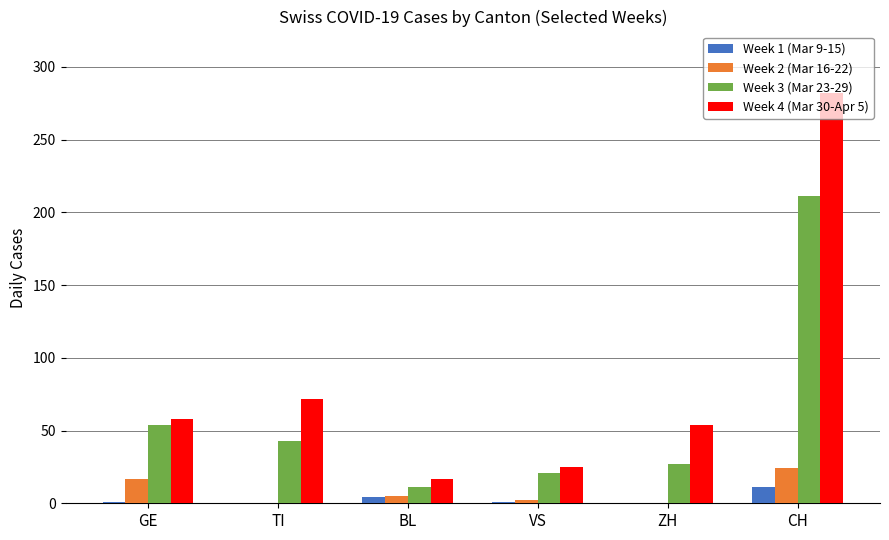

The Week 4 (Mar 30-Apr 5) series shows 16 at ZH. True or false?

False